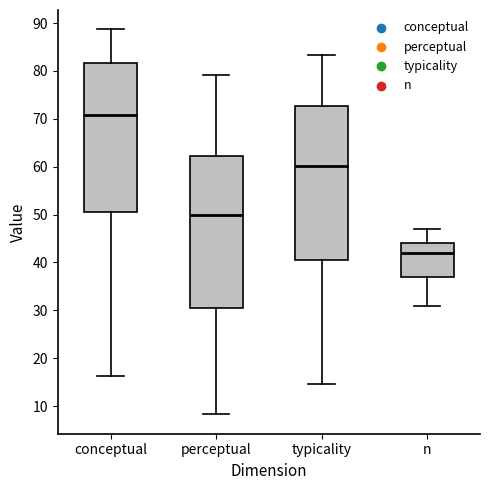

Reading left to right, transcribe this box plot: for each box, give where its median line is, the range the box spans, and where its two whiskers end, as read against the y-axis. The values are not printed on the chart, so give them approximately, as read against the axis.

conceptual: median 71, box 51 to 82, whiskers 16 to 89
perceptual: median 50, box 30 to 62, whiskers 8 to 79
typicality: median 60, box 41 to 73, whiskers 15 to 83
n: median 42, box 37 to 44, whiskers 31 to 47